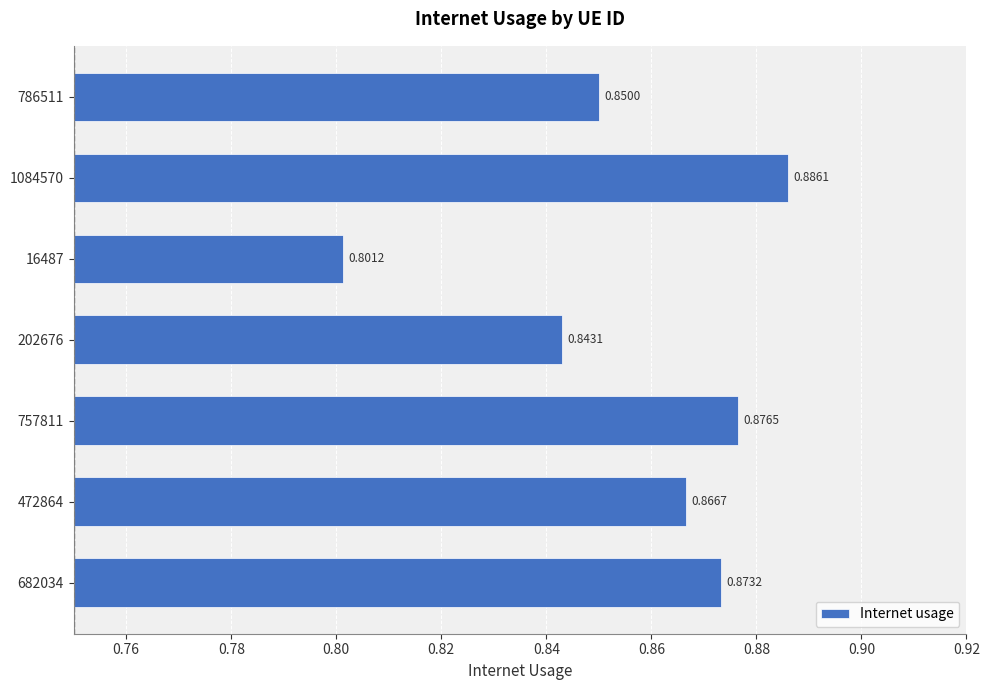

What is the sum of all values?

6.0